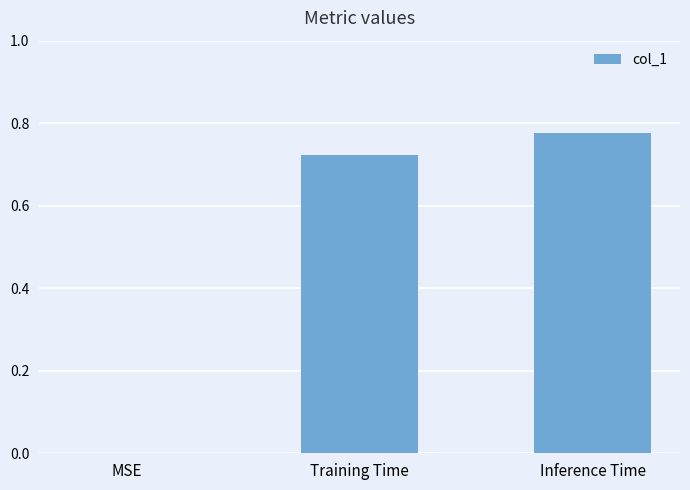

True or false: the data shows 0.2 at Inference Time.

False